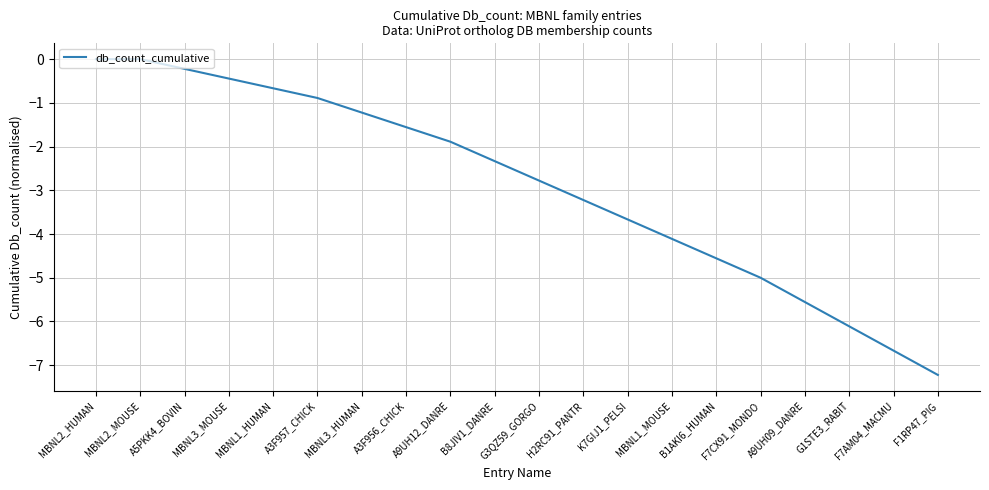

Is it true that the value at F7CX91_MONDO is -7.6?

False